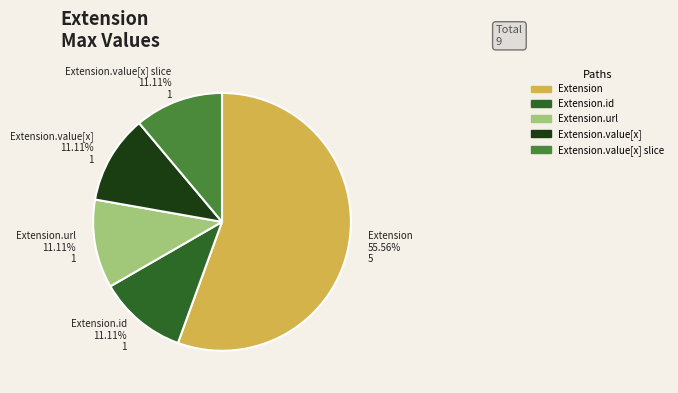

How many segments does this pie chart have?

5